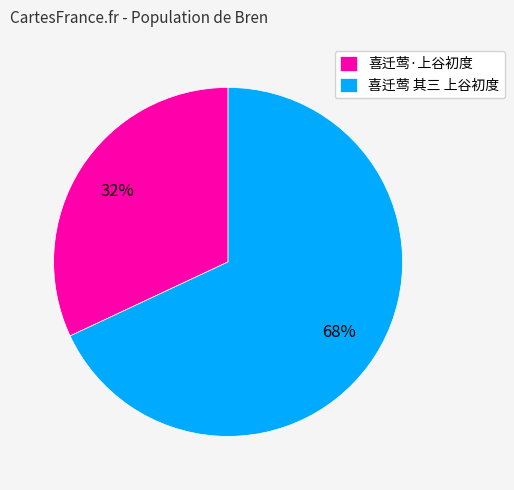

Which category has the smallest portion of the pie?

喜迁莺·上谷初度